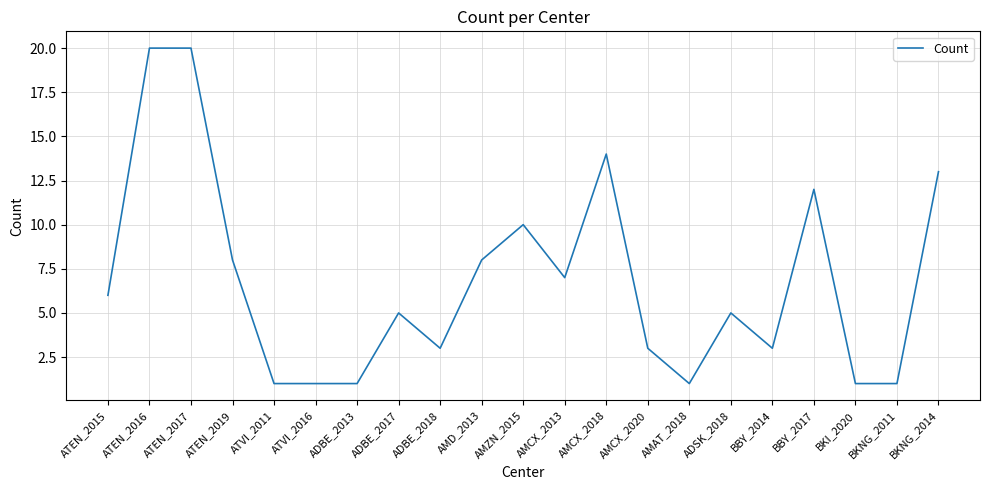

What is the difference between the values at ATEN_2019 and ADBE_2017?

3